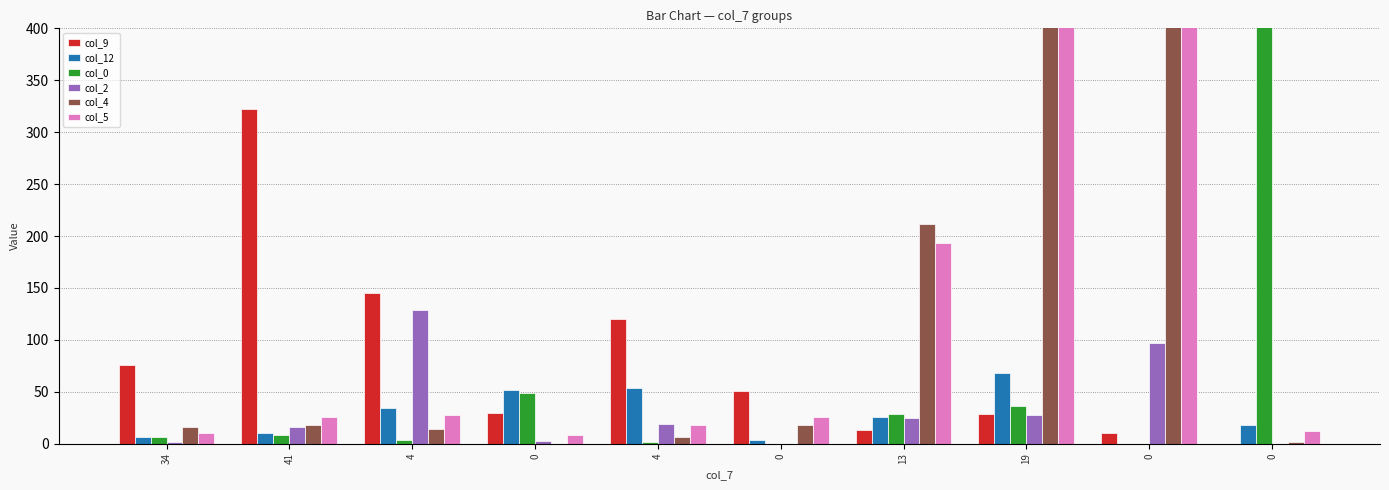

What value does the col_0 series have at 0?

49